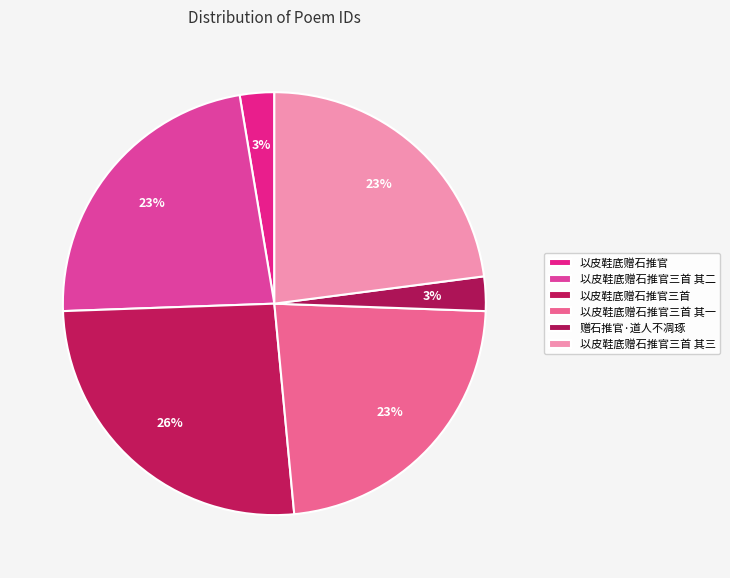

To the nearest percent, what percentage of the pie is 以皮鞋底赠石推官三首?

26%